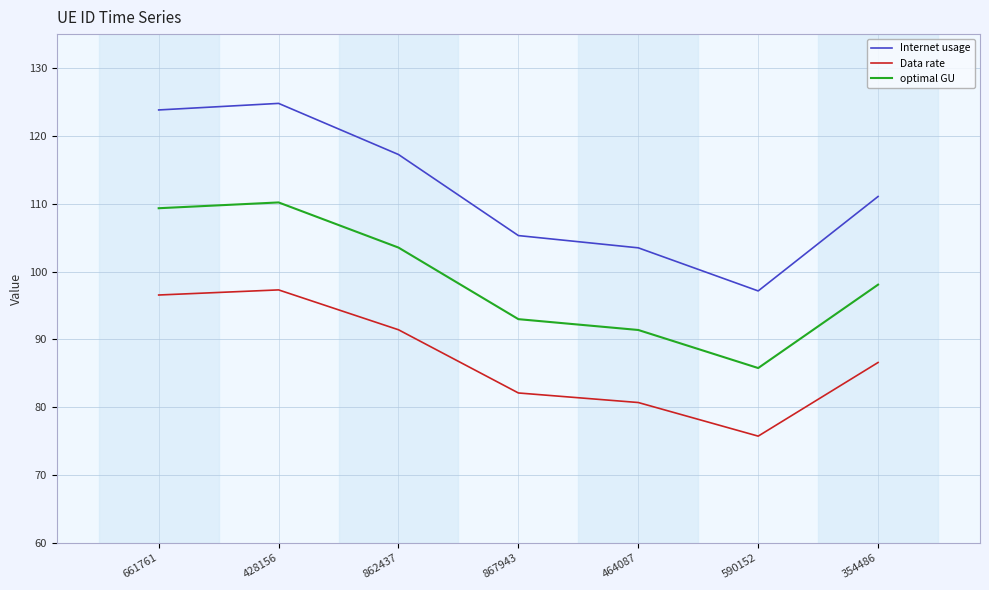

Where is the first local minimum for optimal GU?

590152